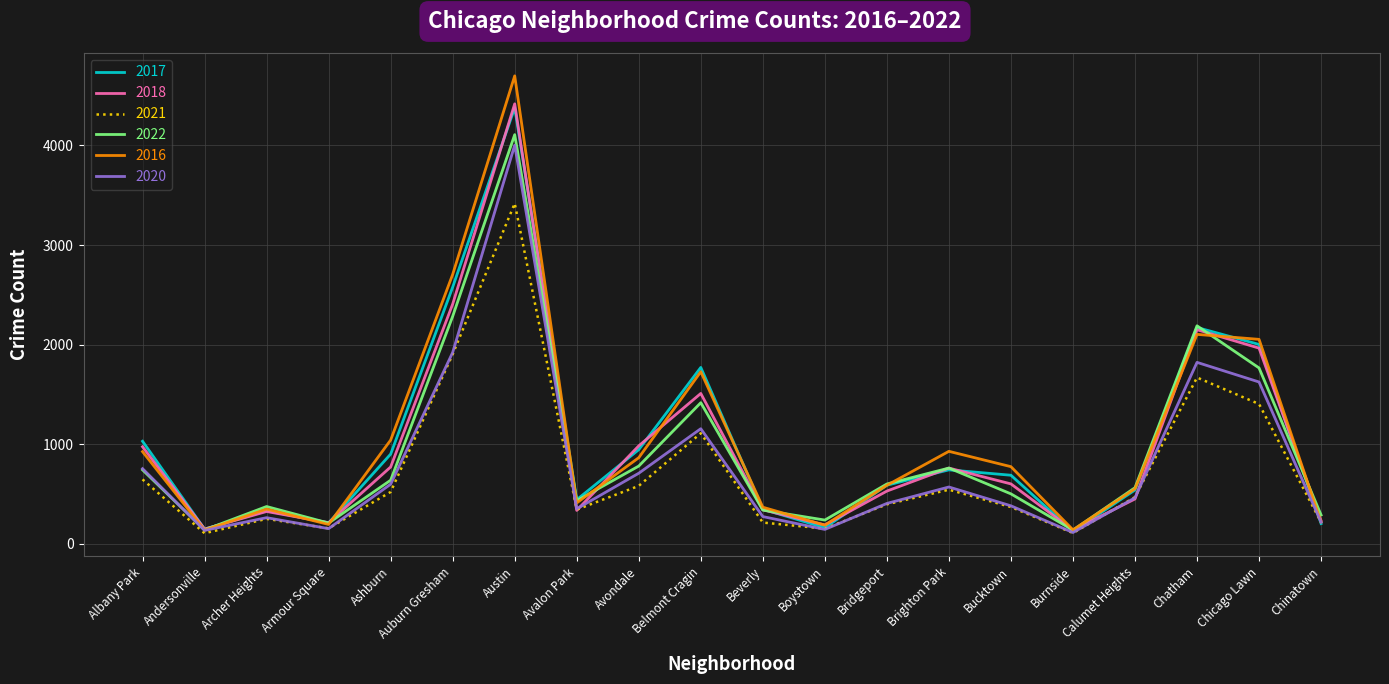

What is the spread (max minus min) of values at Austin?

1280